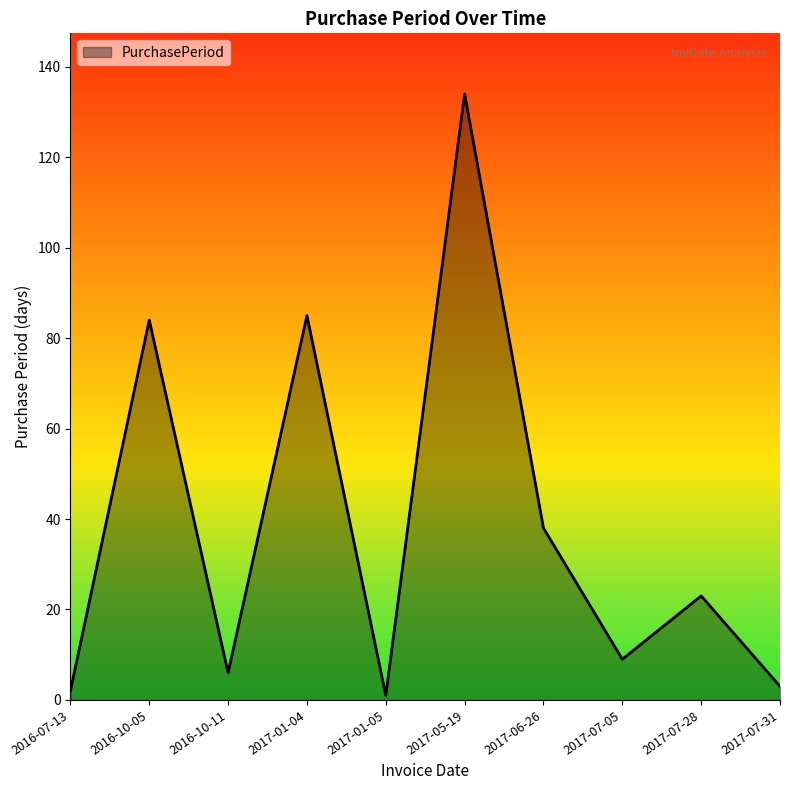

What is the sum of the values at 2016-07-13 and 2017-01-04?

87